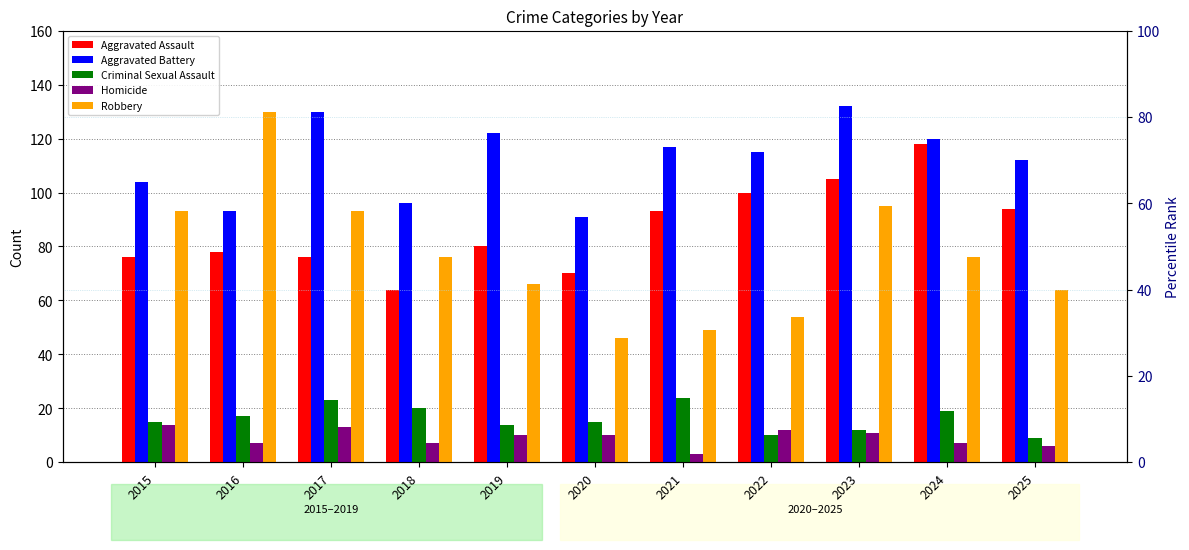

At which label is Homicide closest to 8?

2016